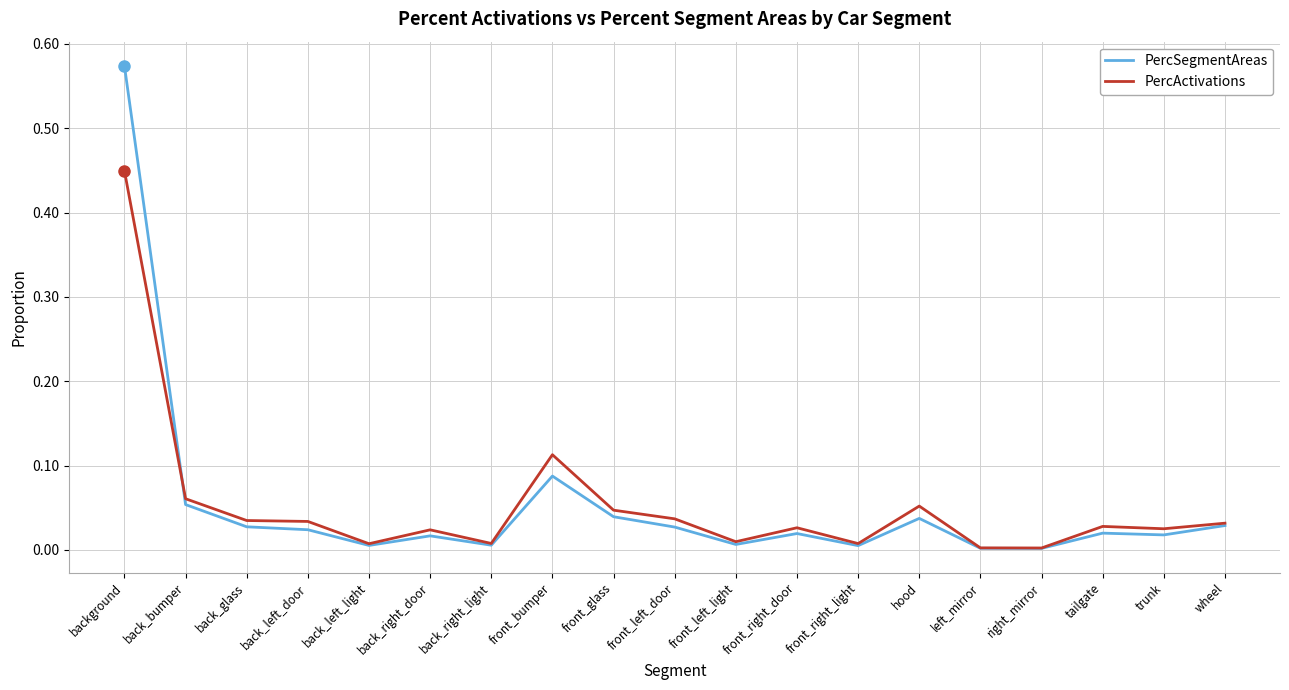

List the series in order of their peak value, highest first.

PercSegmentAreas, PercActivations